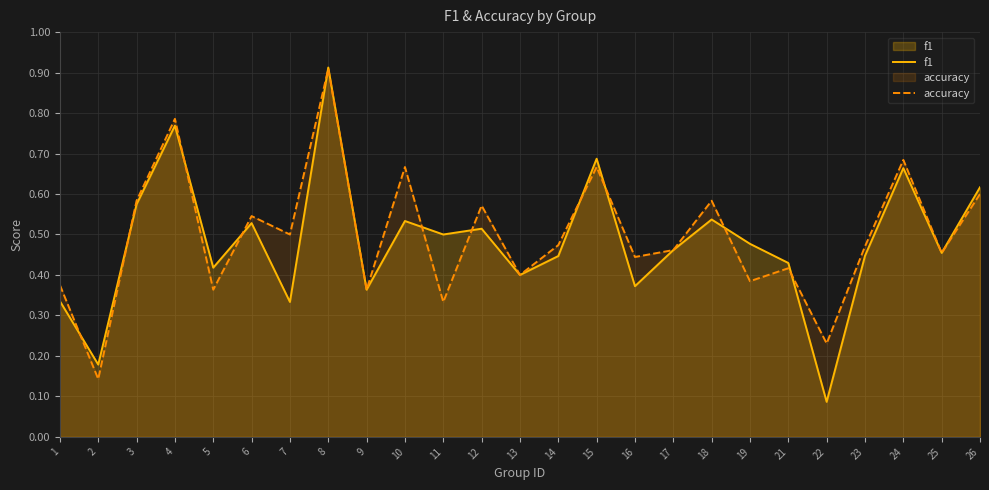

How many accuracy values are between 0 and 1?

25